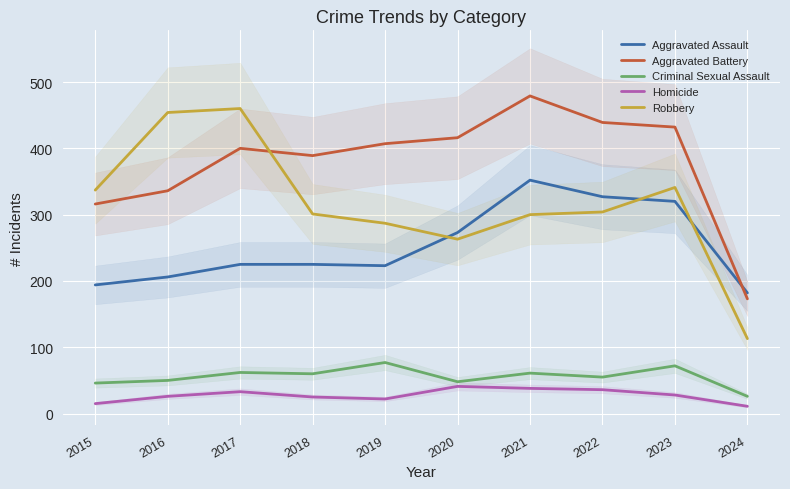

Where is Criminal Sexual Assault nearest to the value 51?

2016